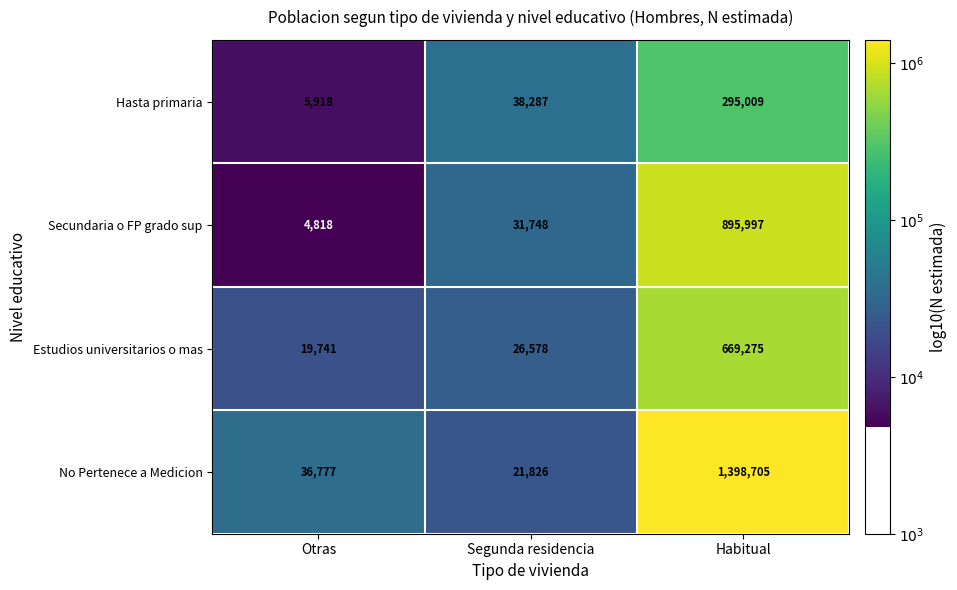

Which label corresponds to the smallest value in the chart?

Otras